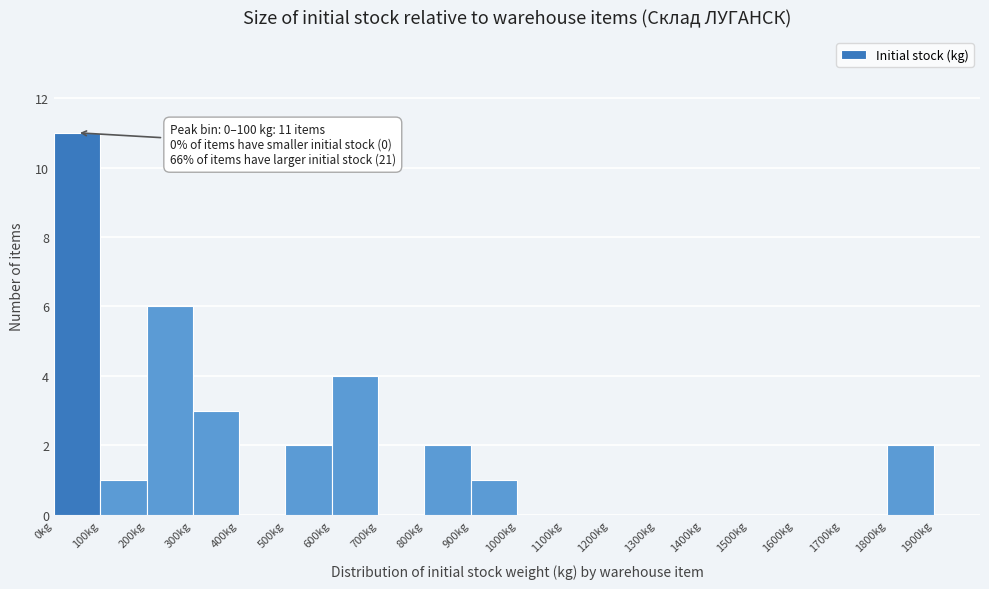

Which range on the x-axis has the tallest bar?

0 to 100